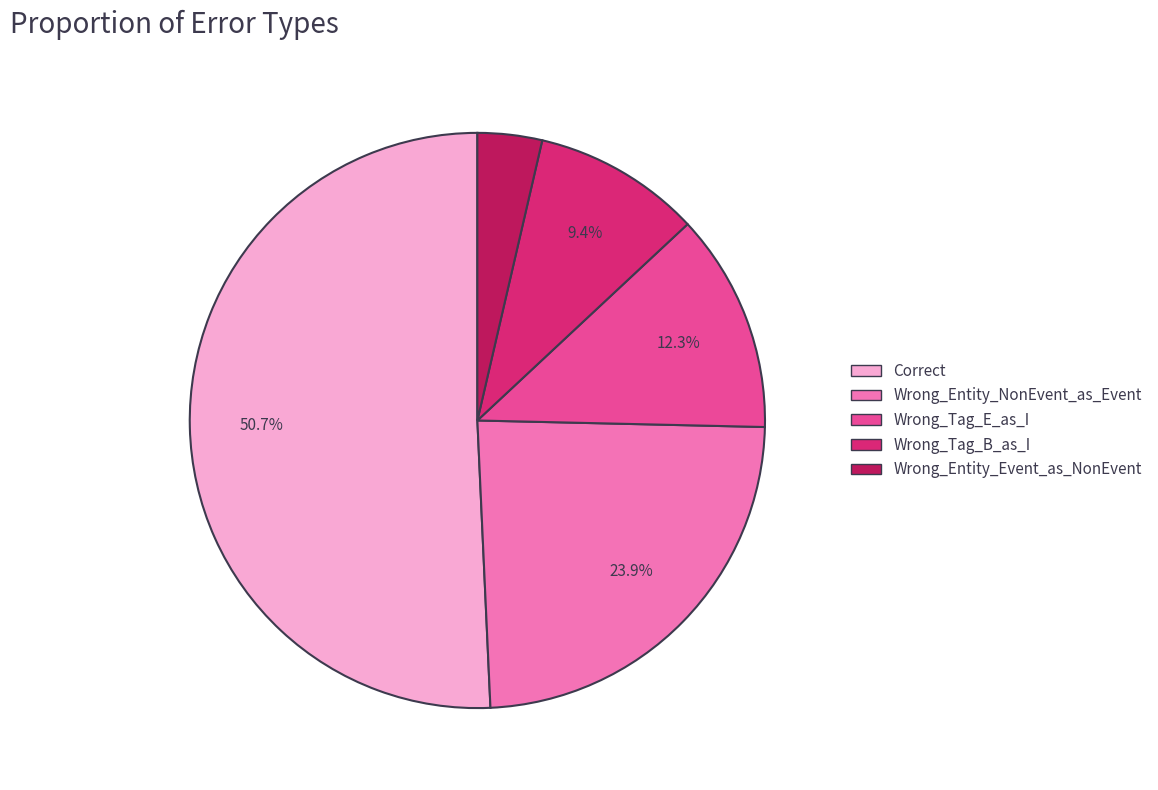

Does any single category account for the majority?

Yes